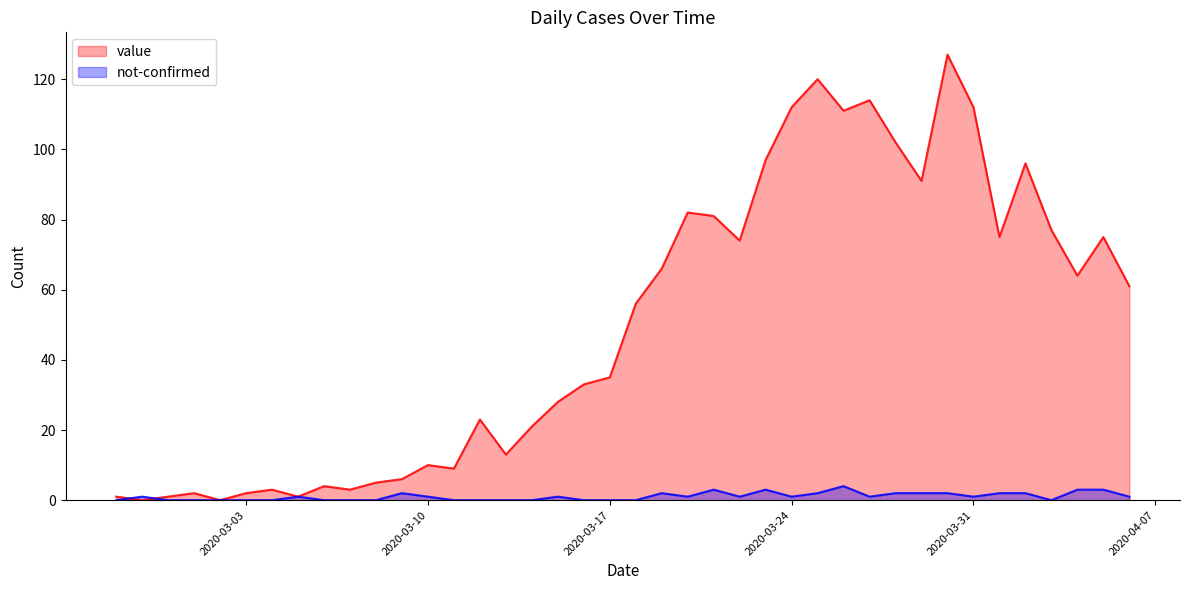

What is the maximum value shown in the chart?

127